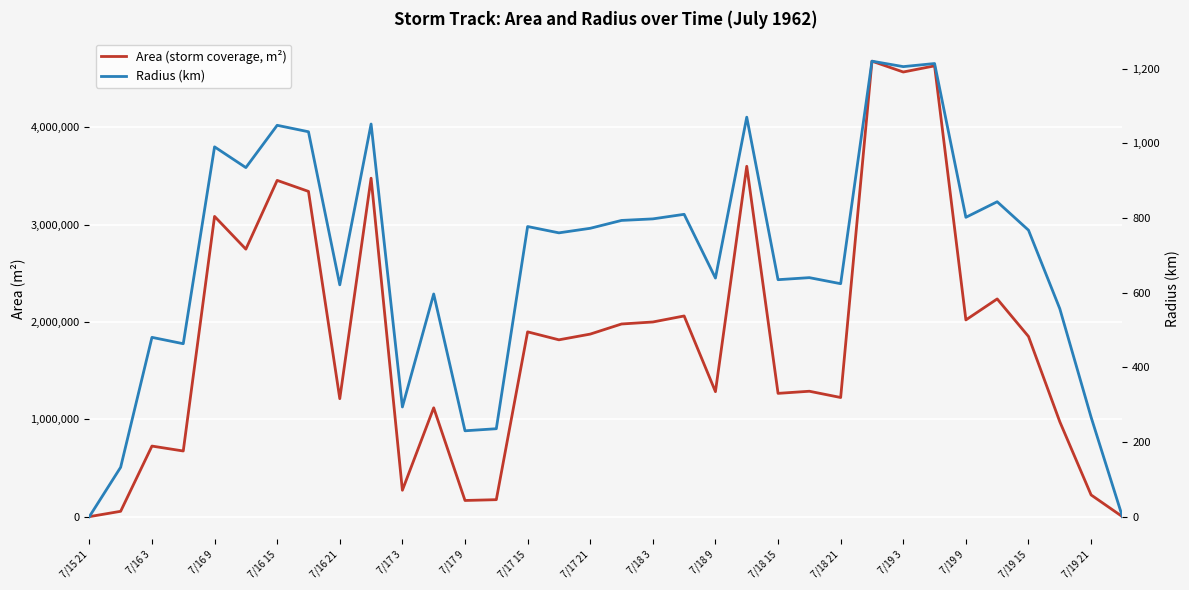

True or false: area and radius cross at least once.

False